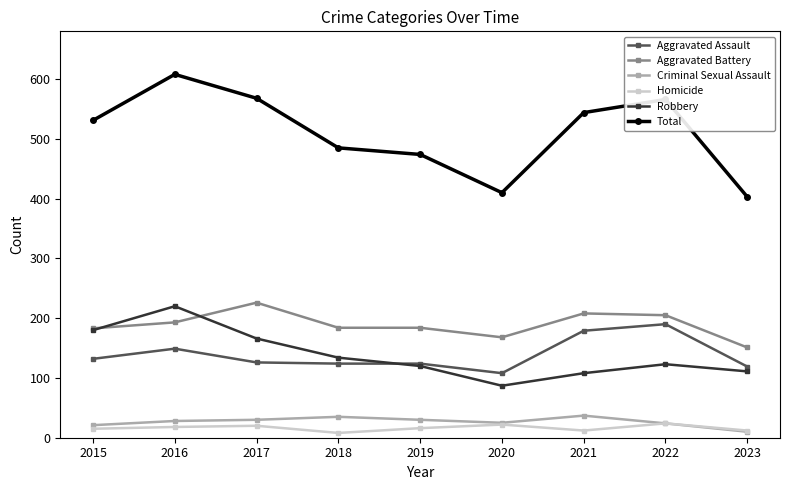

The Homicide series shows 15 at 2015. True or false?

True